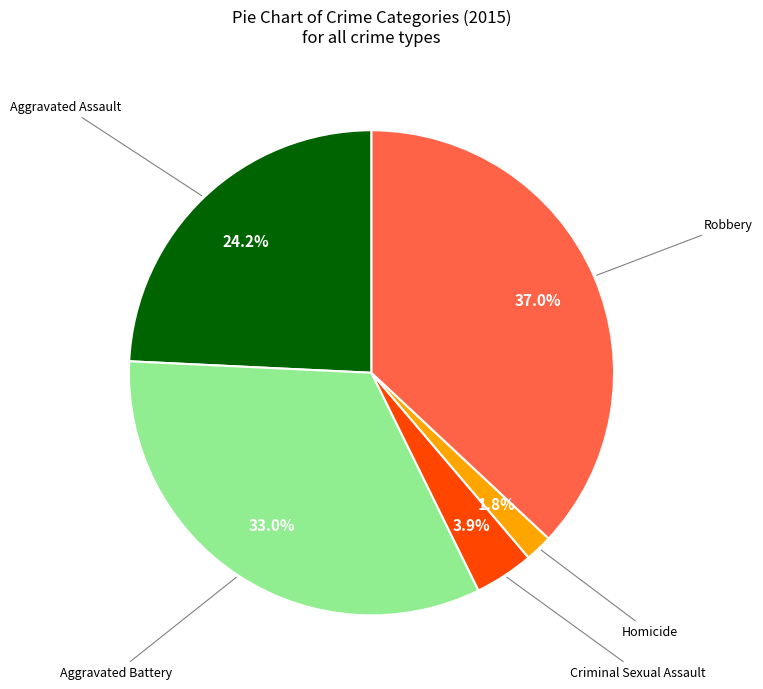

Does any single category account for the majority?

No